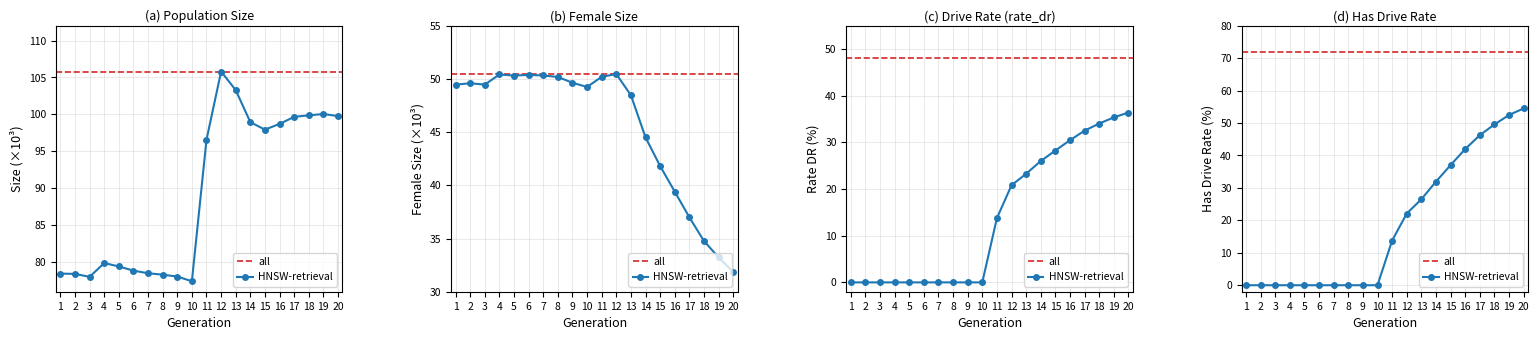

At which category is the sum across all series the highest?

20